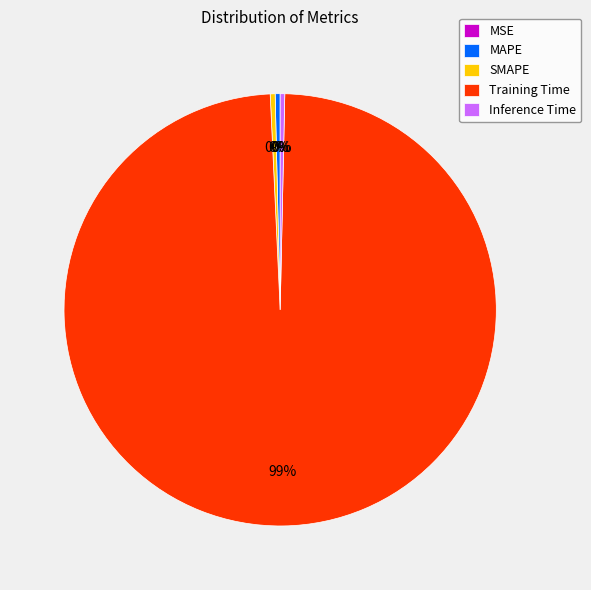

Is it true that Inference Time is 0% of the pie?

True